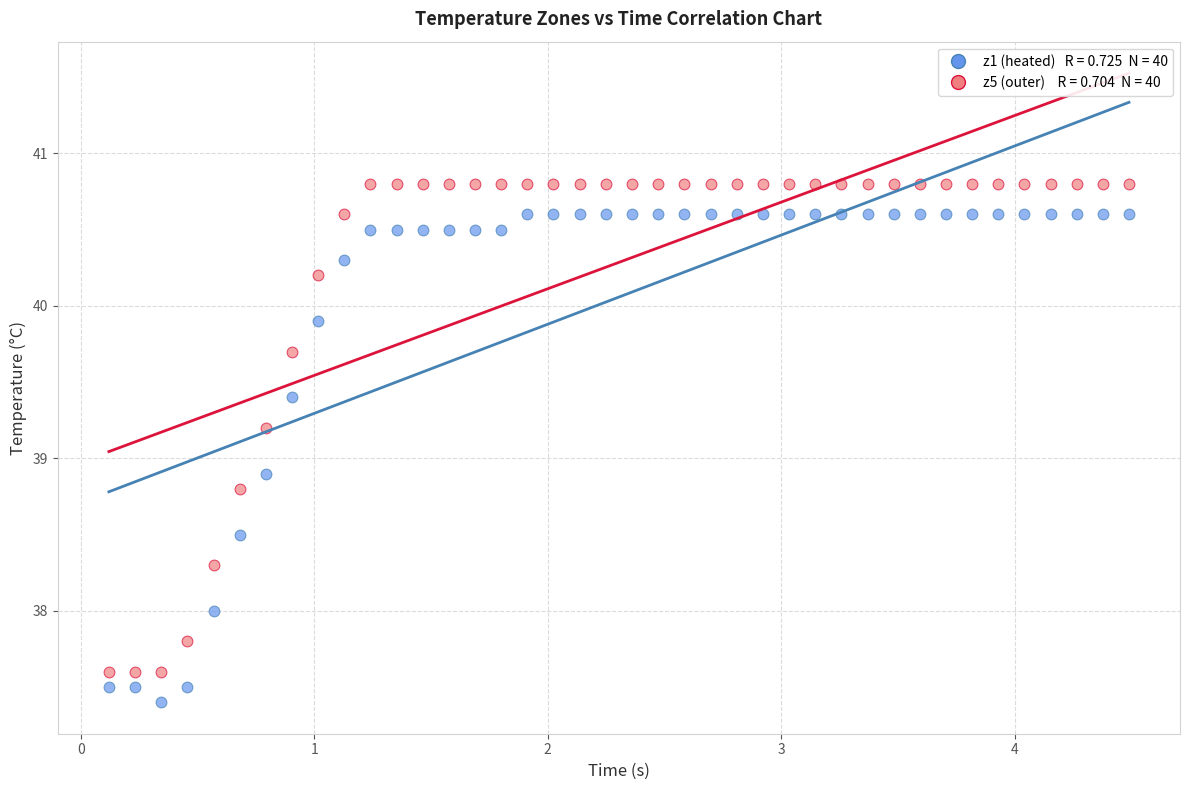

Across all data points, what is the range of Y values (max minus min)?

3.4